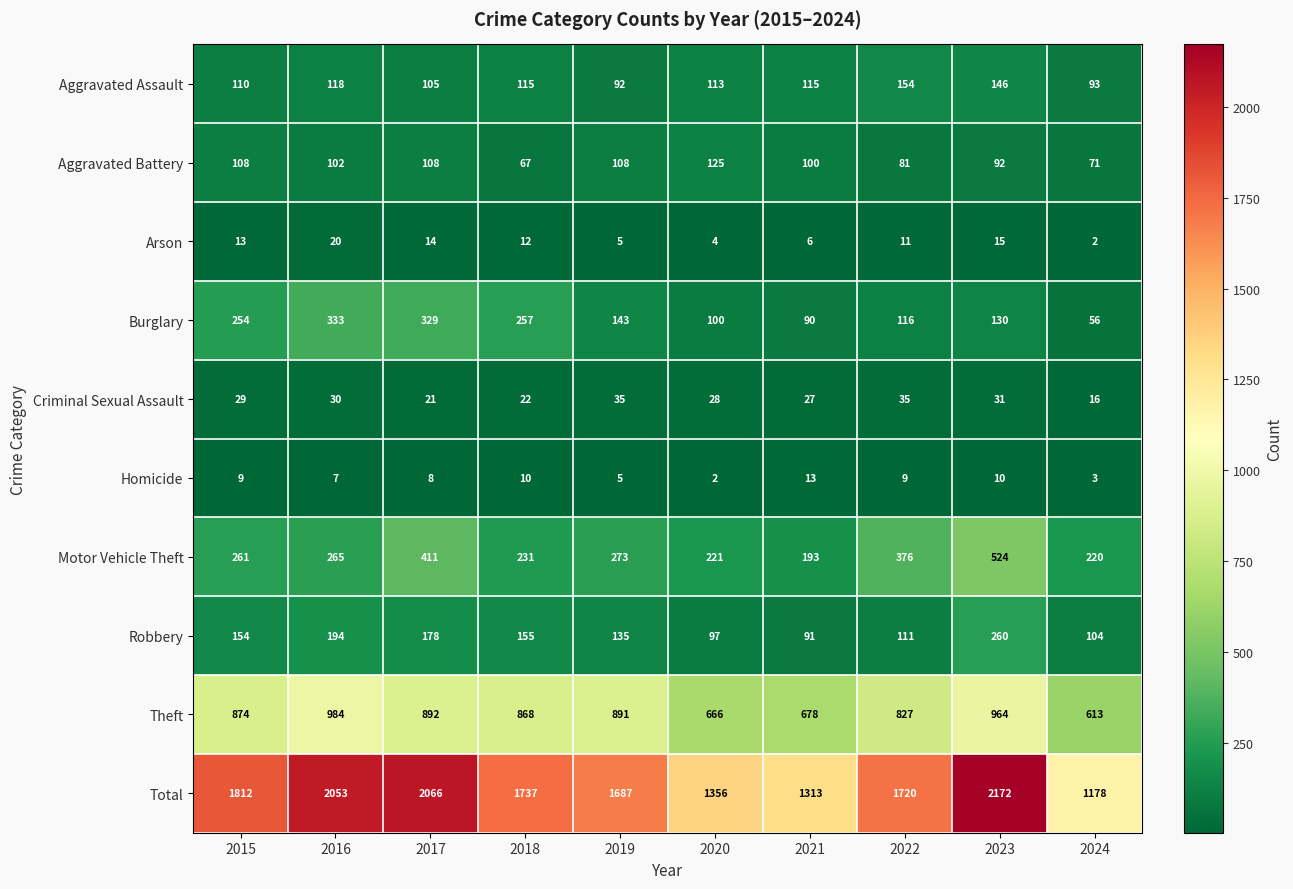

Between 2015 and 2021, which series saw the biggest shift?

Total